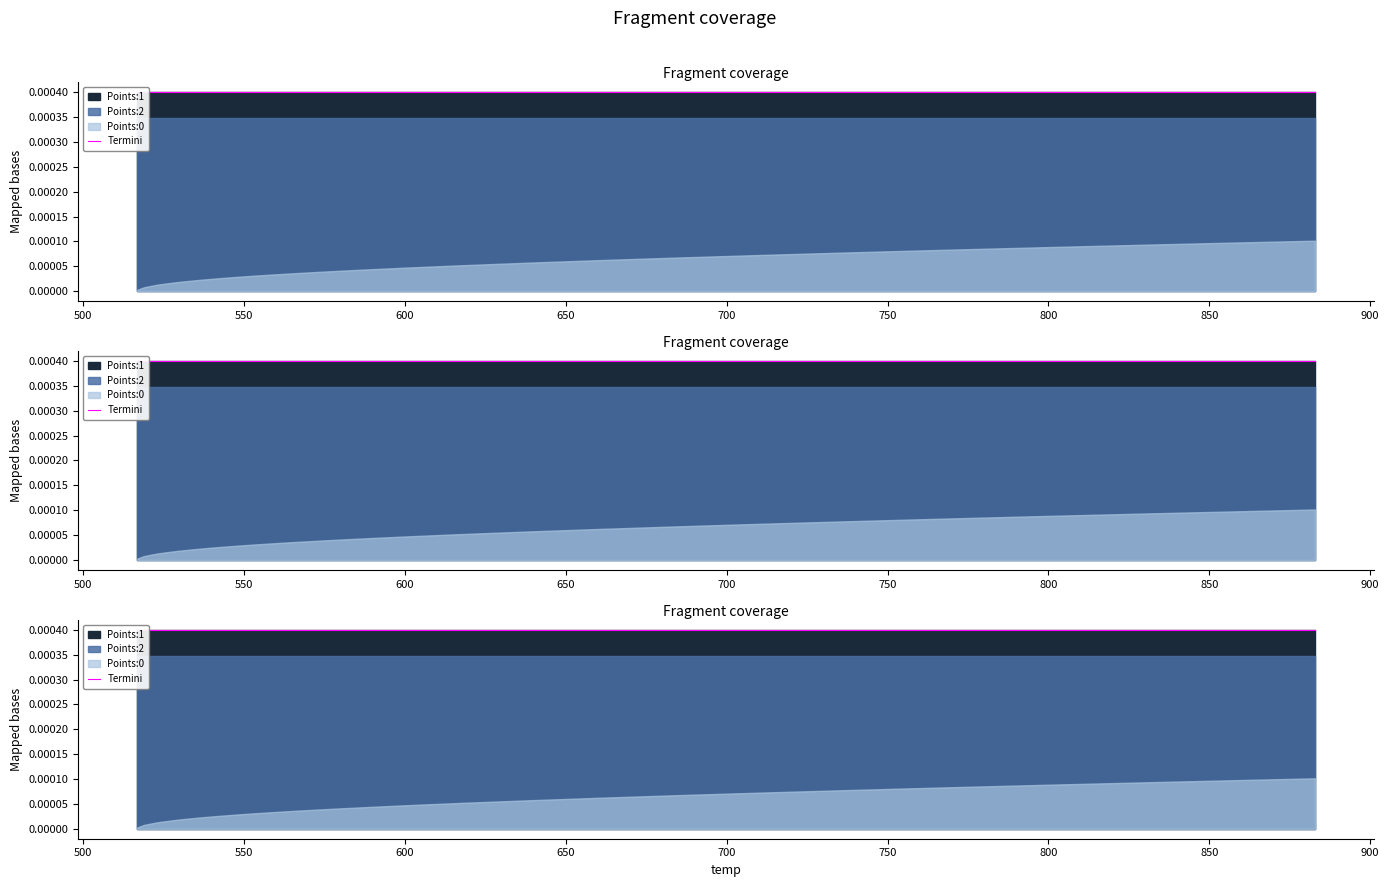

Reading left to right, extract all data points from this chart.

Points:0: 0.0	0.0	0.0	0.0	0.0	0.0	0.0	0.0	0.0	0.0	0.0	0.0	0.0	0.0	0.0	0.0	0.0	0.0	0.0	0.0	0.0	0.0	0.0	0.0	0.0	0.0	0.0	0.0	0.0	0.0	0.0	0.0	0.0	0.0	0.0	0.0	0.0	0.0	0.0	0.0
Points:1: 0.0	0.0	0.0	0.0	0.0	0.0	0.0	0.0	0.0	0.0	0.0	0.0	0.0	0.0	0.0	0.0	0.0	0.0	0.0	0.0	0.0	0.0	0.0	0.0	0.0	0.0	0.0	0.0	0.0	0.0	0.0	0.0	0.0	0.0	0.0	0.0	0.0	0.0	0.0	0.0
Points:2: 0.0	0.0	0.0	0.0	0.0	0.0	0.0	0.0	0.0	0.0	0.0	0.0	0.0	0.0	0.0	0.0	0.0	0.0	0.0	0.0	0.0	0.0	0.0	0.0	0.0	0.0	0.0	0.0	0.0	0.0	0.0	0.0	0.0	0.0	0.0	0.0	0.0	0.0	0.0	0.0